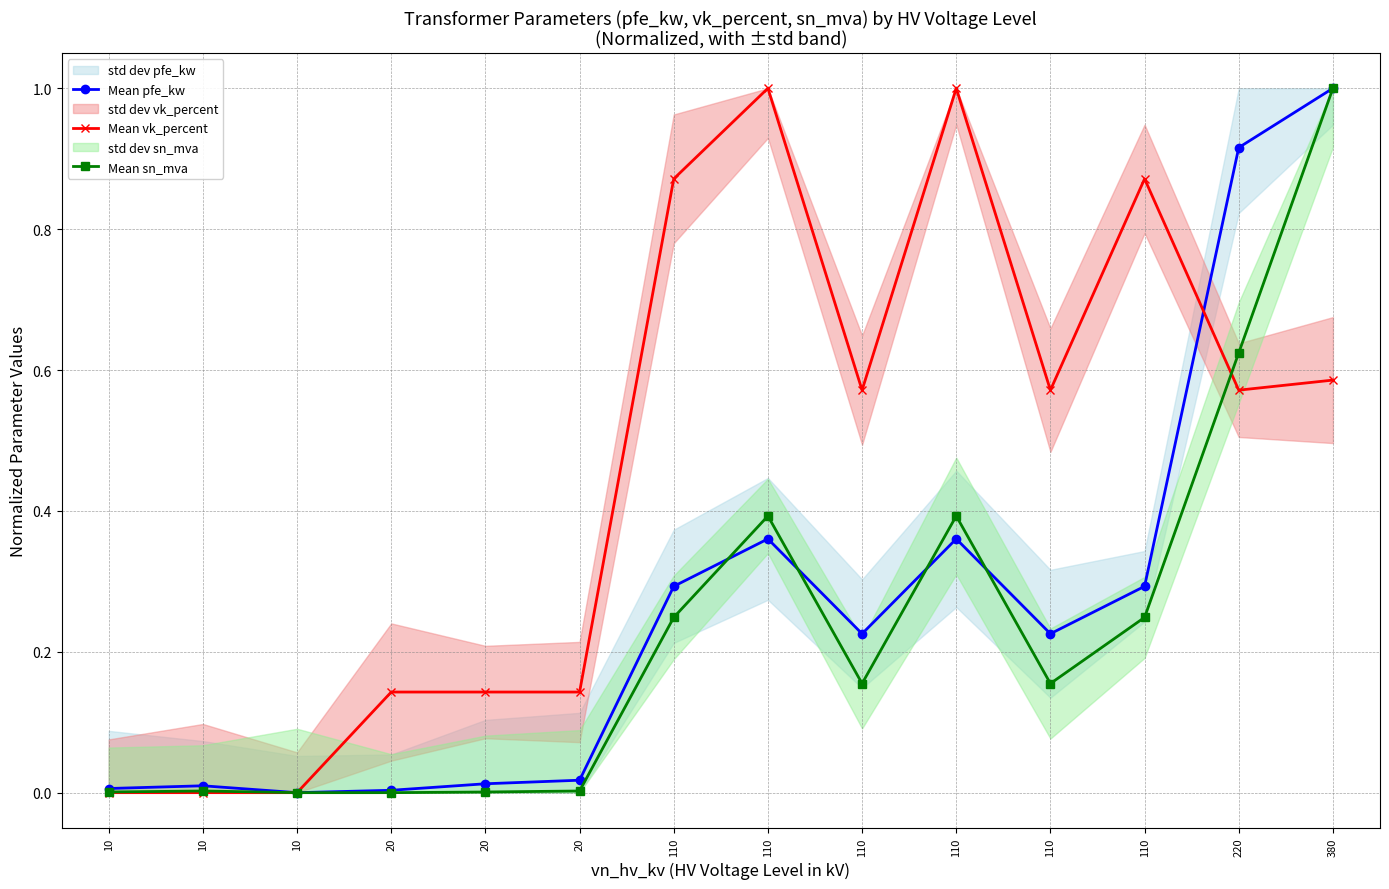

Between 10 and 380, which is larger?

380